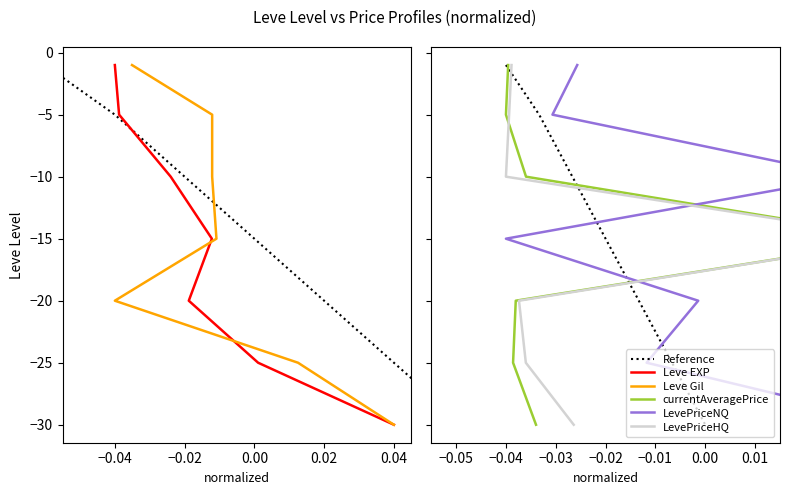

What is the difference between the maximum and second lowest values in the Leve EXP series?

24